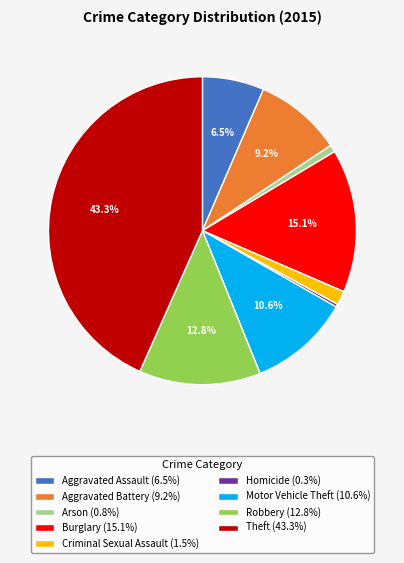

Does Arson represent more than half of the total?

No